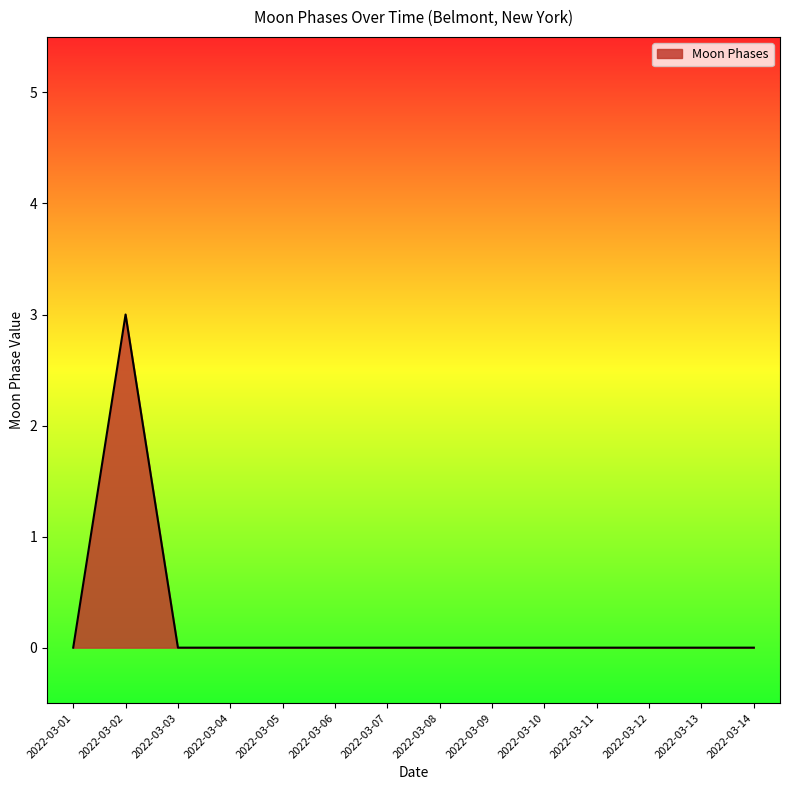

At which category does the chart reach its peak across all series?

2022-03-02